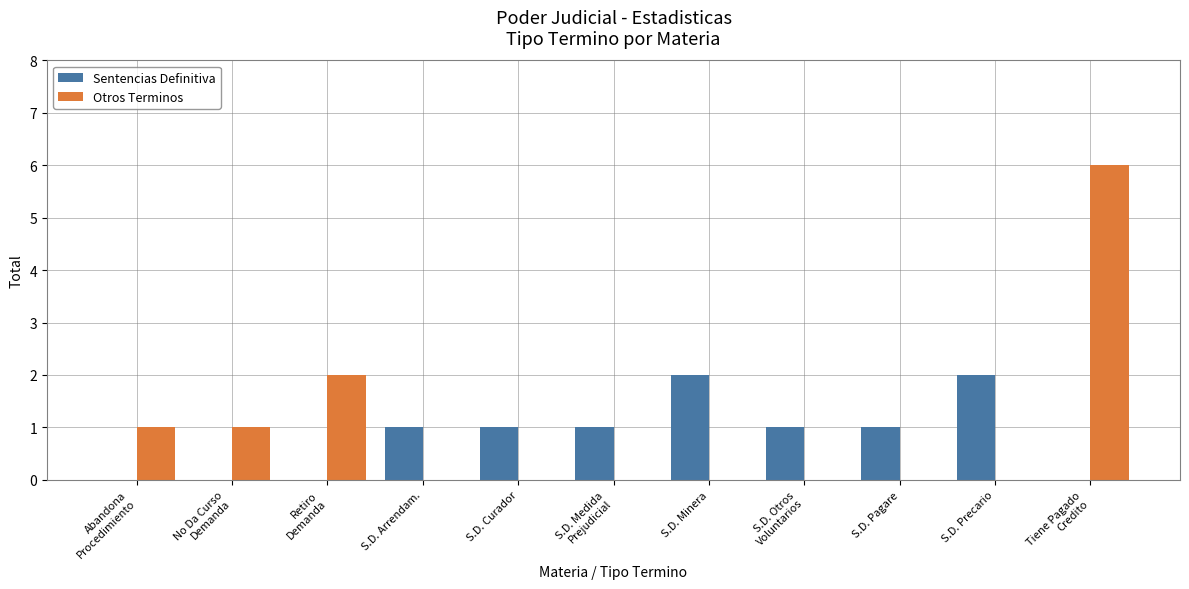

Is the value of Sentencias Definitiva at S.D. Curador greater than the value of Otros Terminos at S.D. Pagare?

Yes